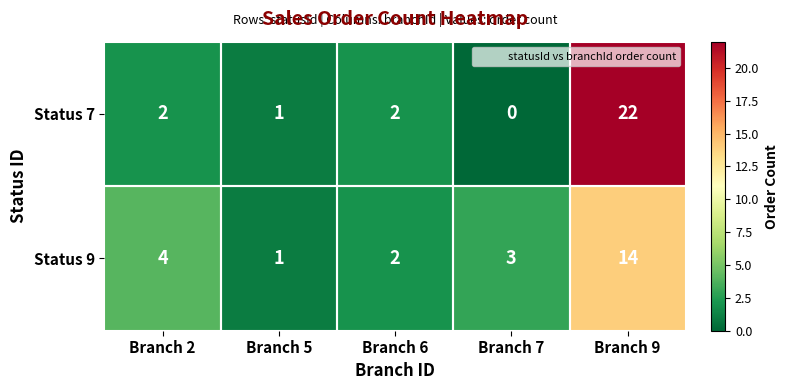

What is the highest value of the Status 9 series?

14